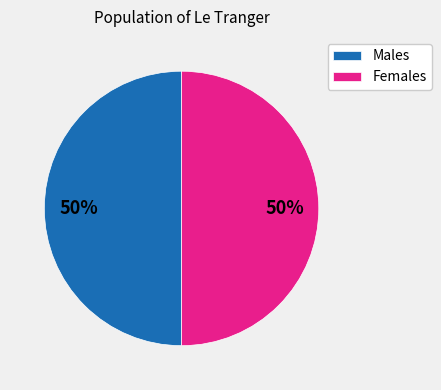

To the nearest percent, what percentage of the pie is Males?

50%